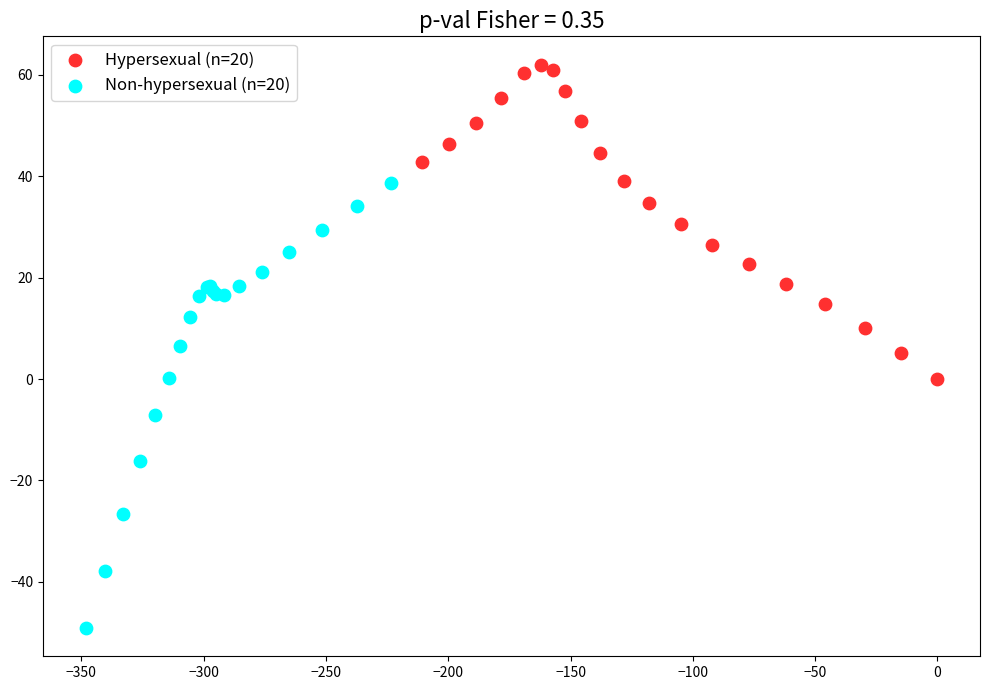

Which series has the widest spread of Y values?

Non-hypersexual (n=20)